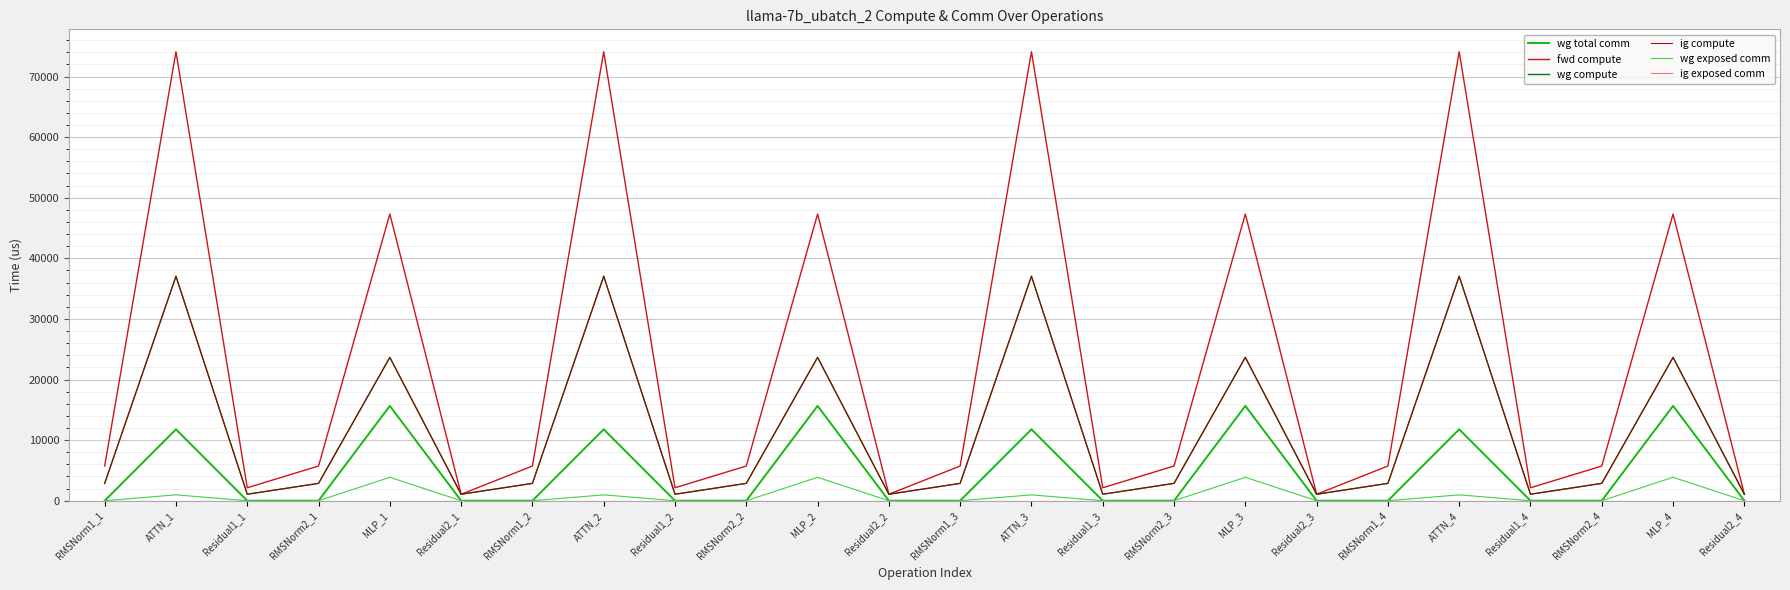

In wg exposed comm, how many points are higher than both neighbors (excluding endpoints)?

8